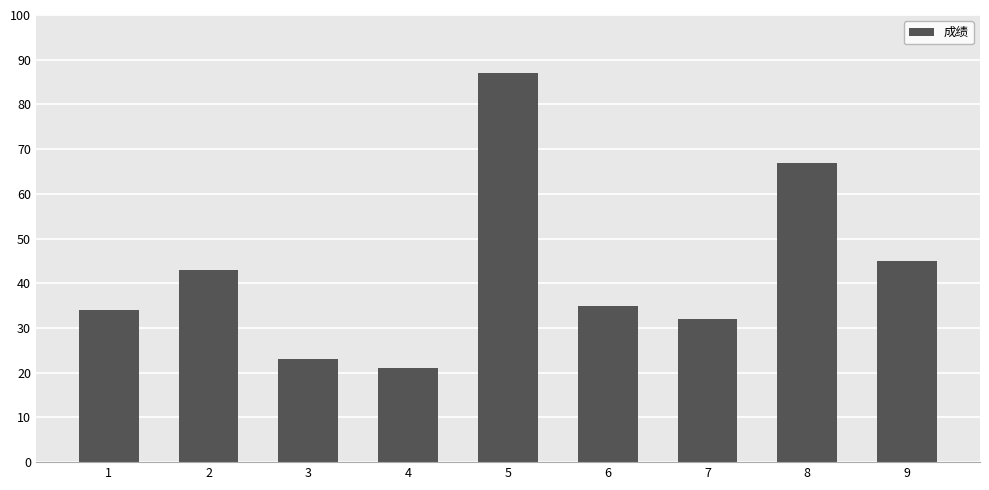

Rank the categories by value from highest to lowest.

5, 8, 9, 2, 6, 1, 7, 3, 4